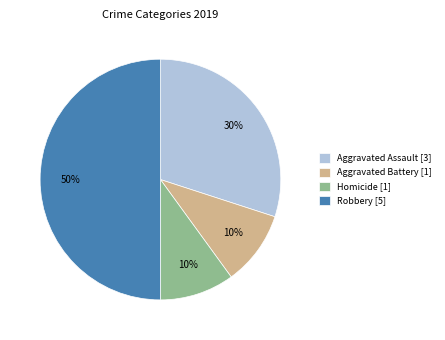

Is it true that Aggravated Assault [3] is 30% of the pie?

True